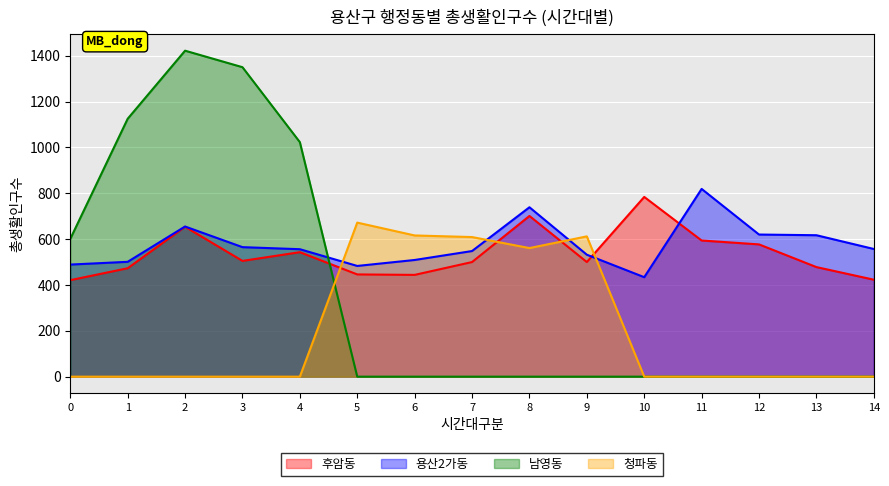

What is the greatest value displayed?

1422